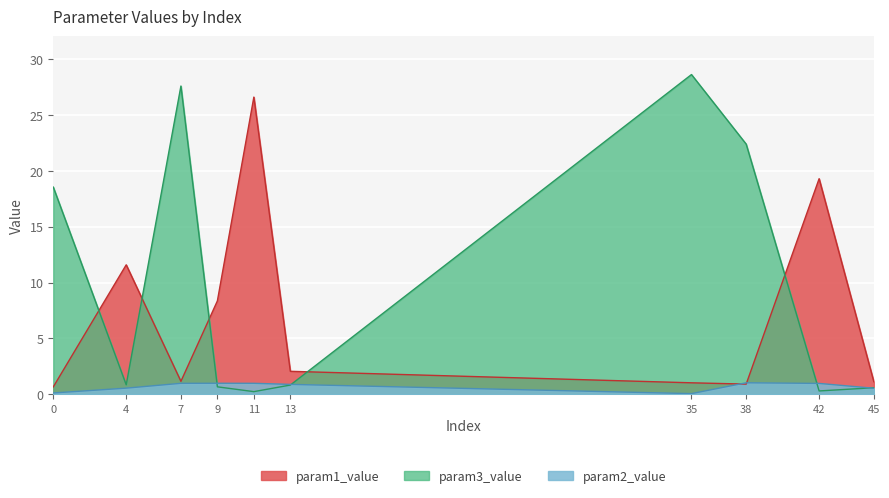

True or false: param2_value has more than 1 interior local peaks.

True